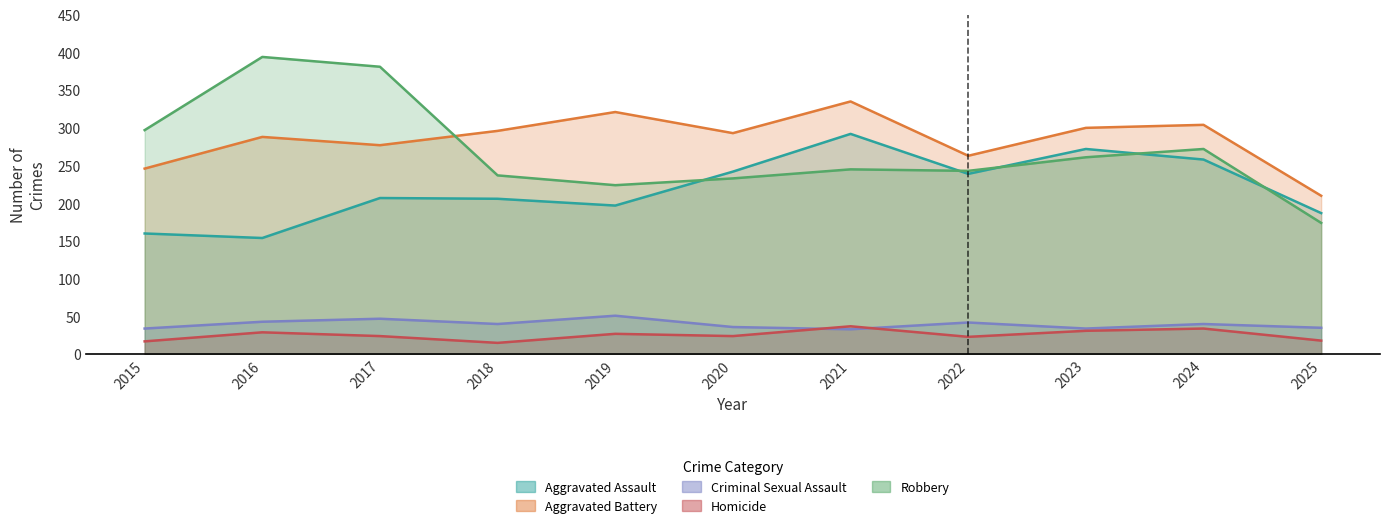

Reading left to right, what are all the values shown in this chart?

Aggravated Assault: 2015=160	2016=154	2017=207	2018=206	2019=197	2020=242	2021=292	2022=239	2023=272	2024=258	2025=187
Aggravated Battery: 2015=246	2016=288	2017=277	2018=296	2019=321	2020=293	2021=335	2022=263	2023=300	2024=304	2025=210
Criminal Sexual Assault: 2015=34	2016=43	2017=47	2018=40	2019=51	2020=36	2021=33	2022=42	2023=34	2024=40	2025=35
Homicide: 2015=17	2016=29	2017=24	2018=15	2019=27	2020=24	2021=37	2022=23	2023=31	2024=34	2025=18
Robbery: 2015=297	2016=394	2017=381	2018=237	2019=224	2020=233	2021=245	2022=243	2023=261	2024=272	2025=174